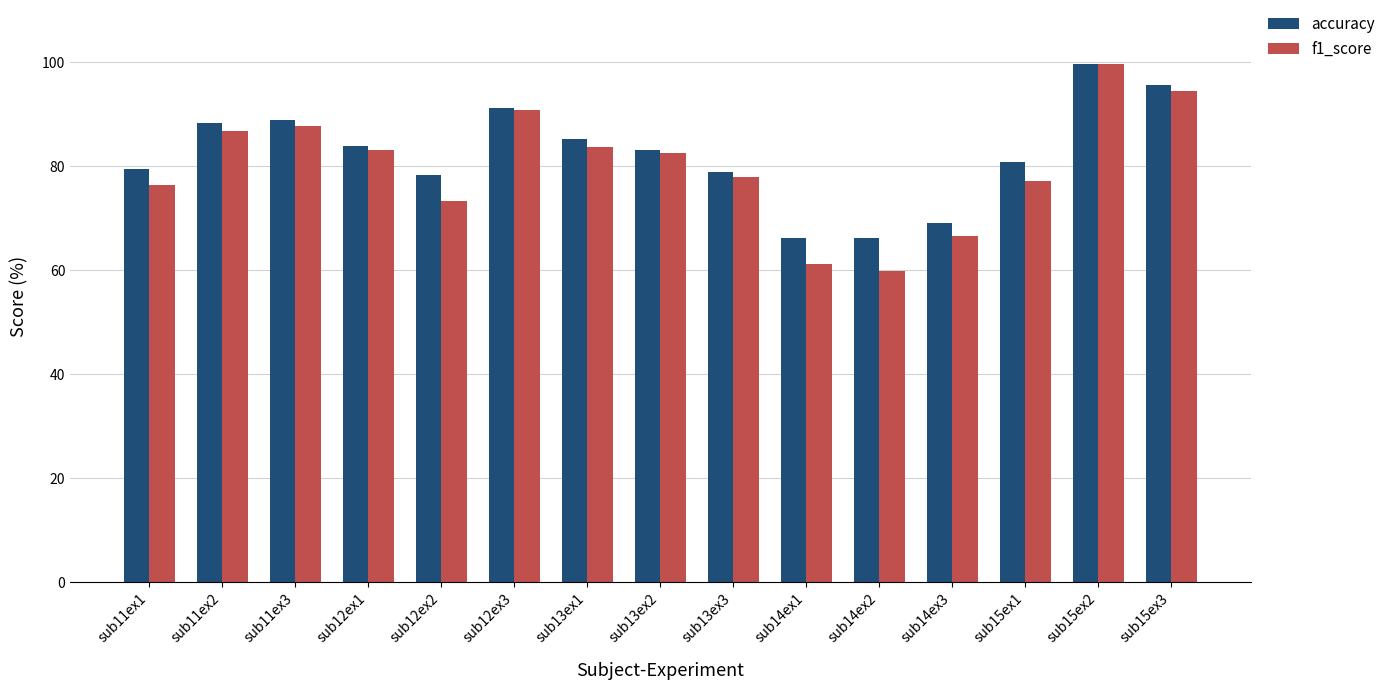

What are all the series names shown in the legend?

accuracy, f1_score